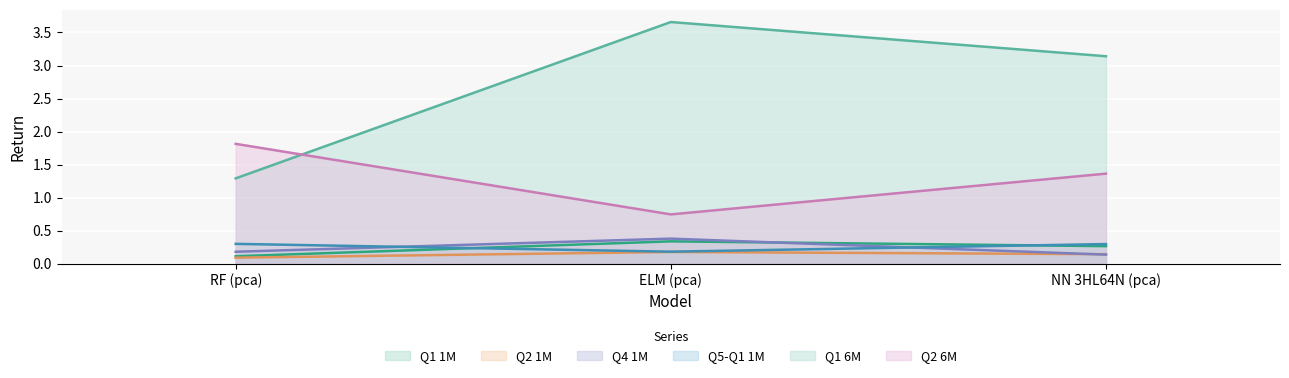

Which series has the largest range (max minus min)?

Q1 6M